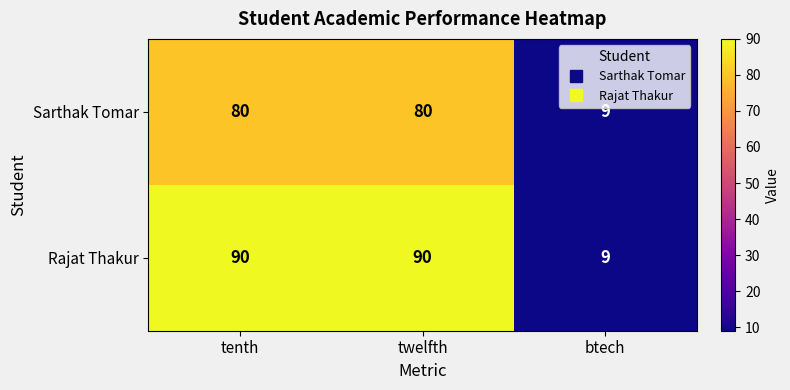

What value does the Sarthak Tomar series have at tenth, to the nearest 10?

80